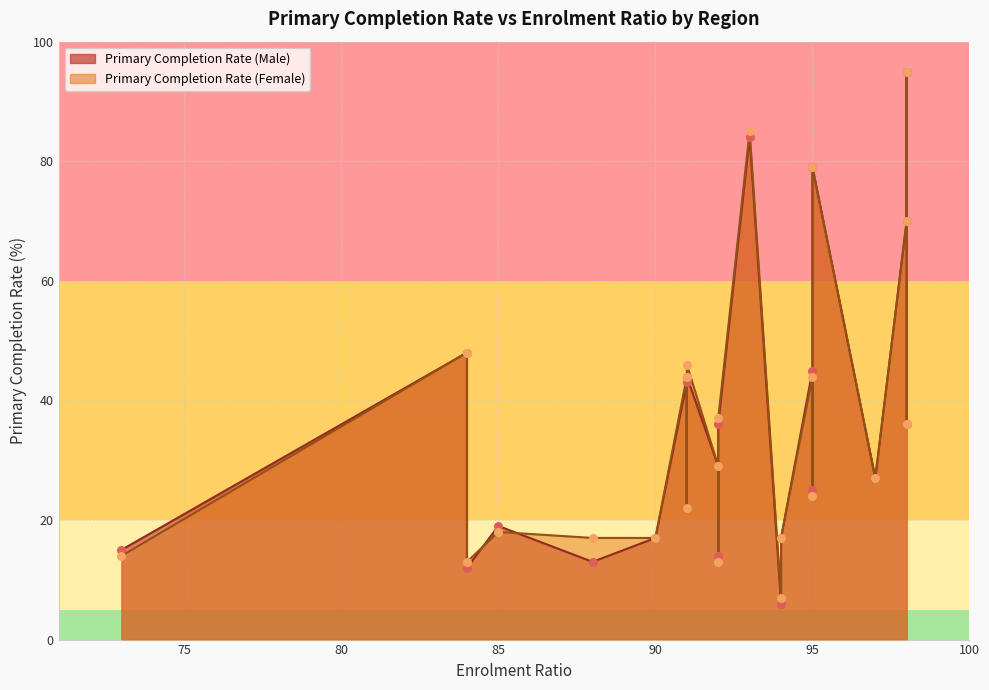

What are all the series names shown in the legend?

Primary Completion Rate (Male), Primary Completion Rate (Female)